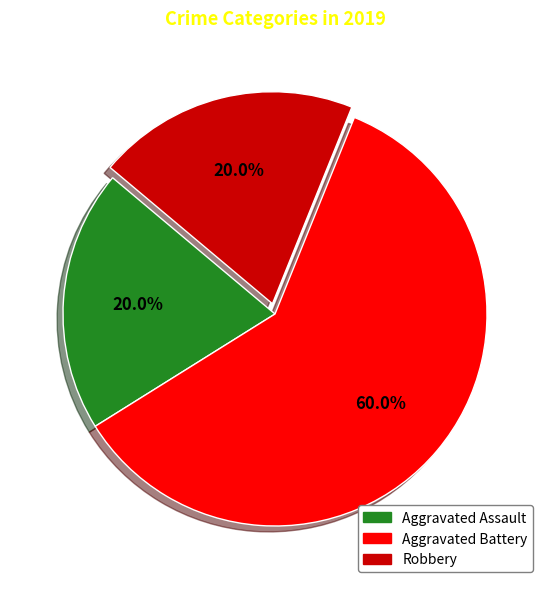

Does any single category account for the majority?

Yes